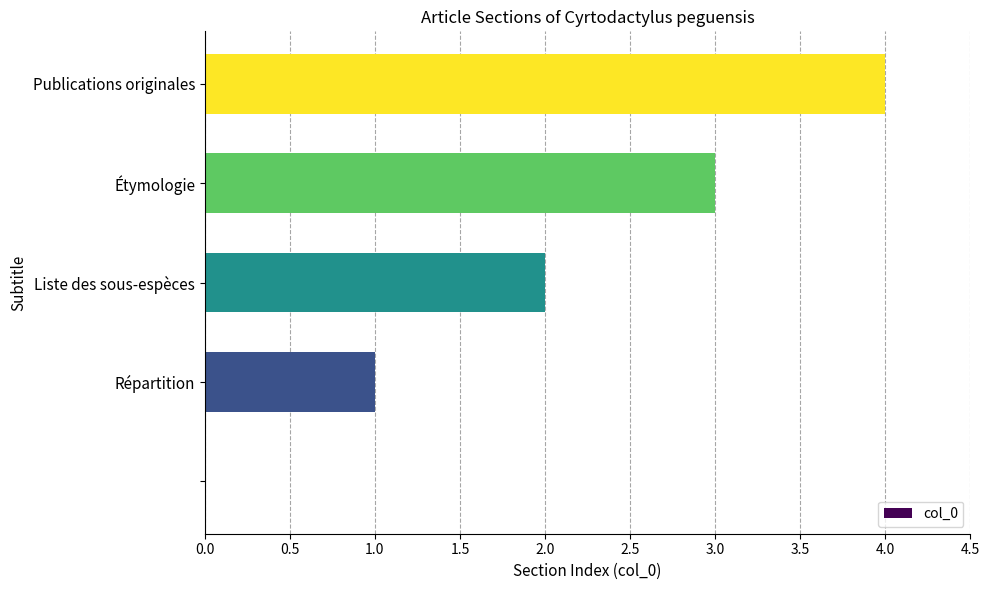

What is the sum of all values?

10